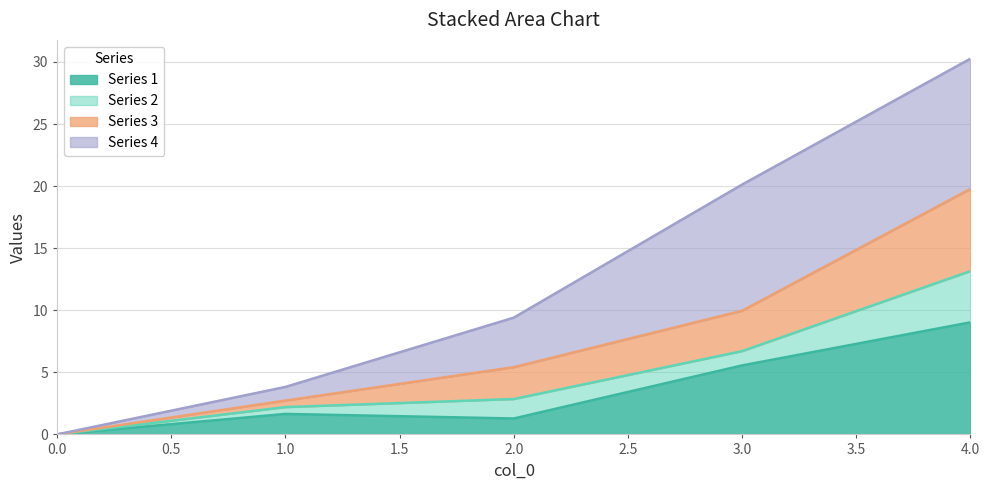

What is the highest value of the Series 1 series?

9.0